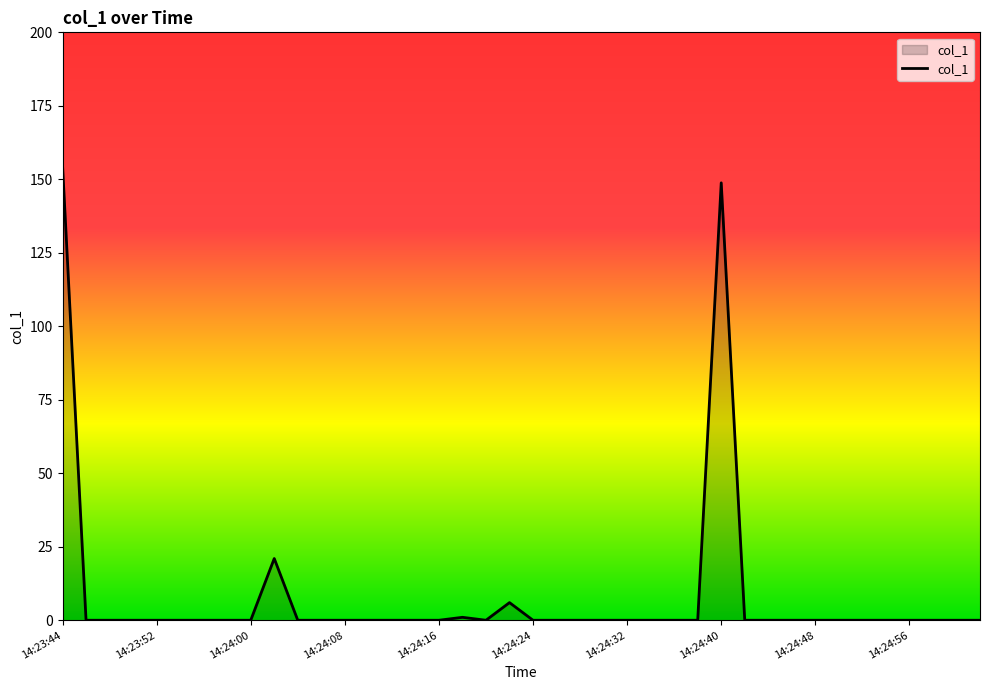

What is the maximum value shown in the chart?

154.8